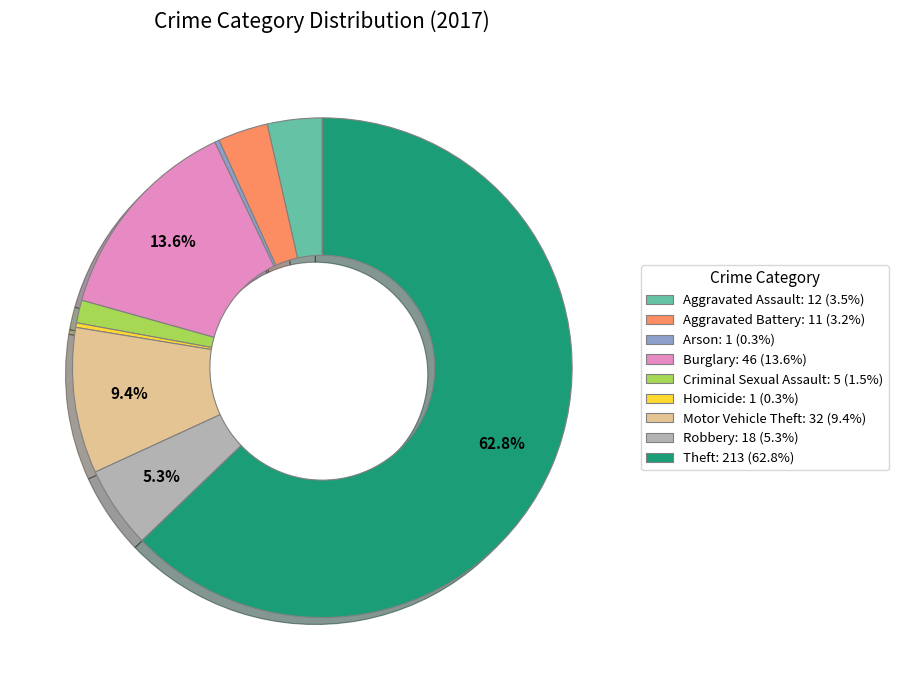

Is it true that Homicide is 0% of the pie?

True